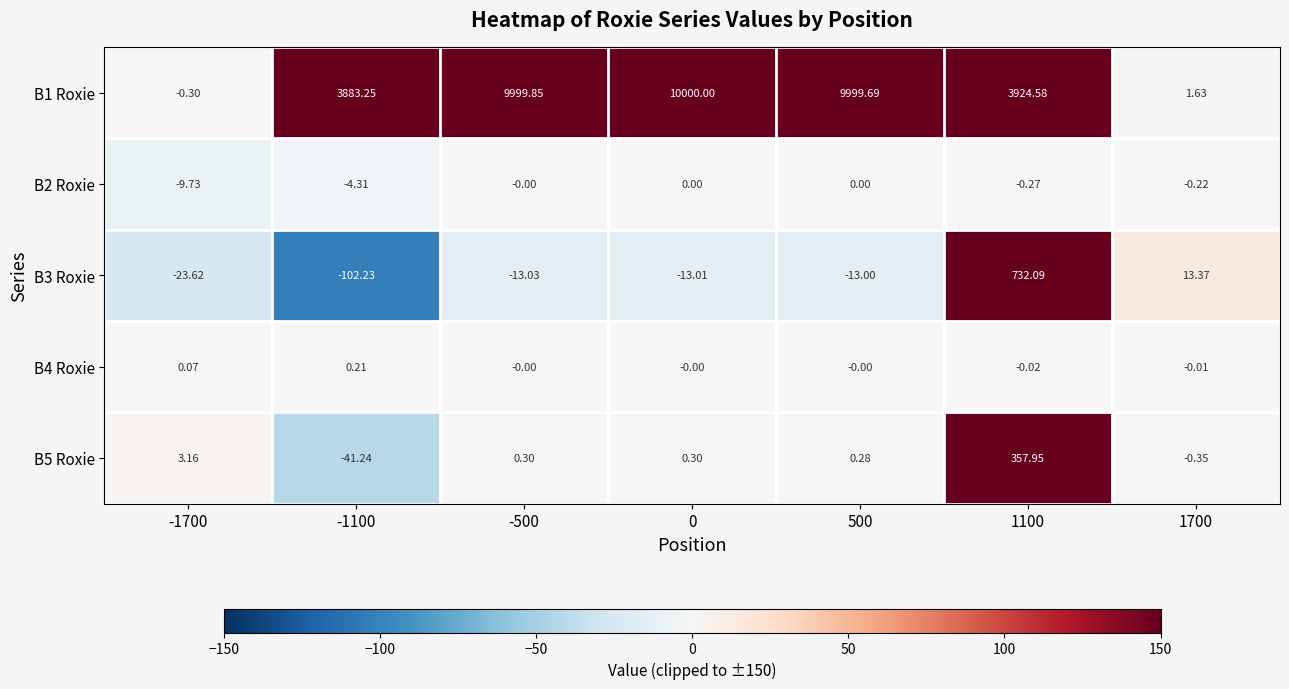

Is the value of B3 Roxie at 0 greater than the value of B5 Roxie at 1700?

No